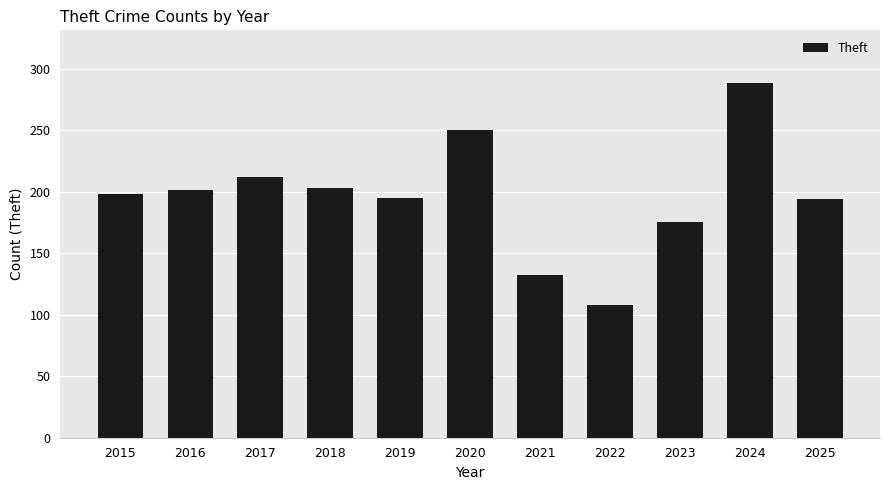

At which label is the value closest to 198?

2015